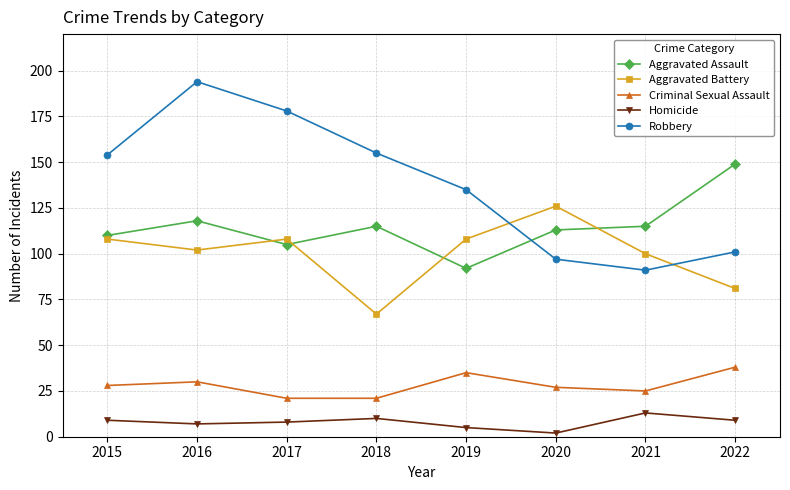

Rank the series by their maximum value, from lowest to highest.

Homicide, Criminal Sexual Assault, Aggravated Battery, Aggravated Assault, Robbery